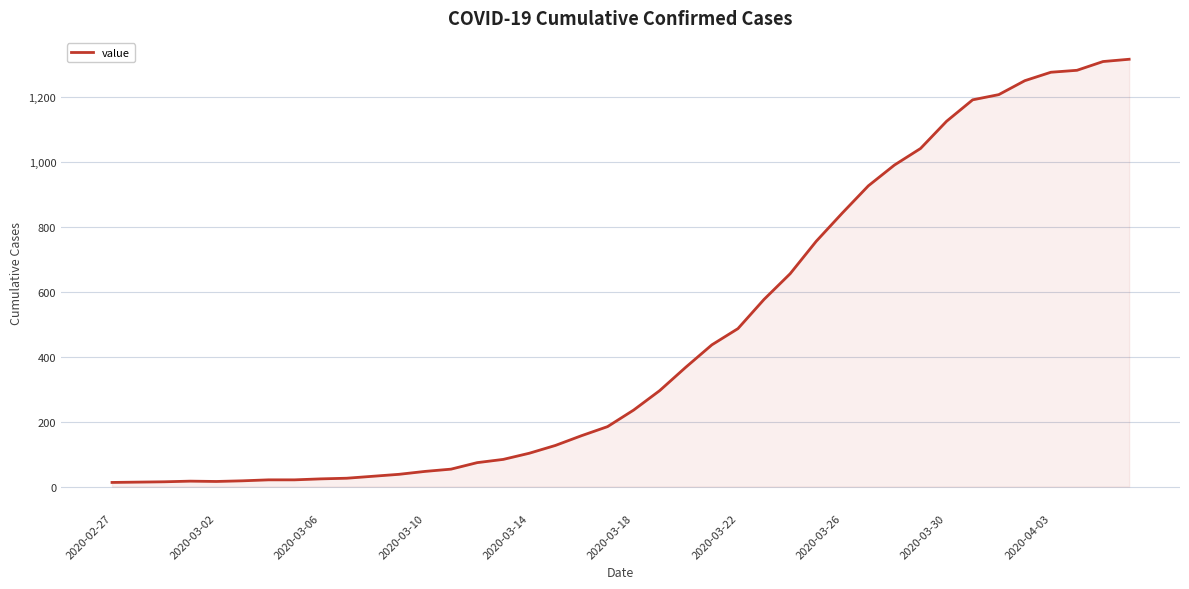

What is the difference between the maximum and minimum values?

1304